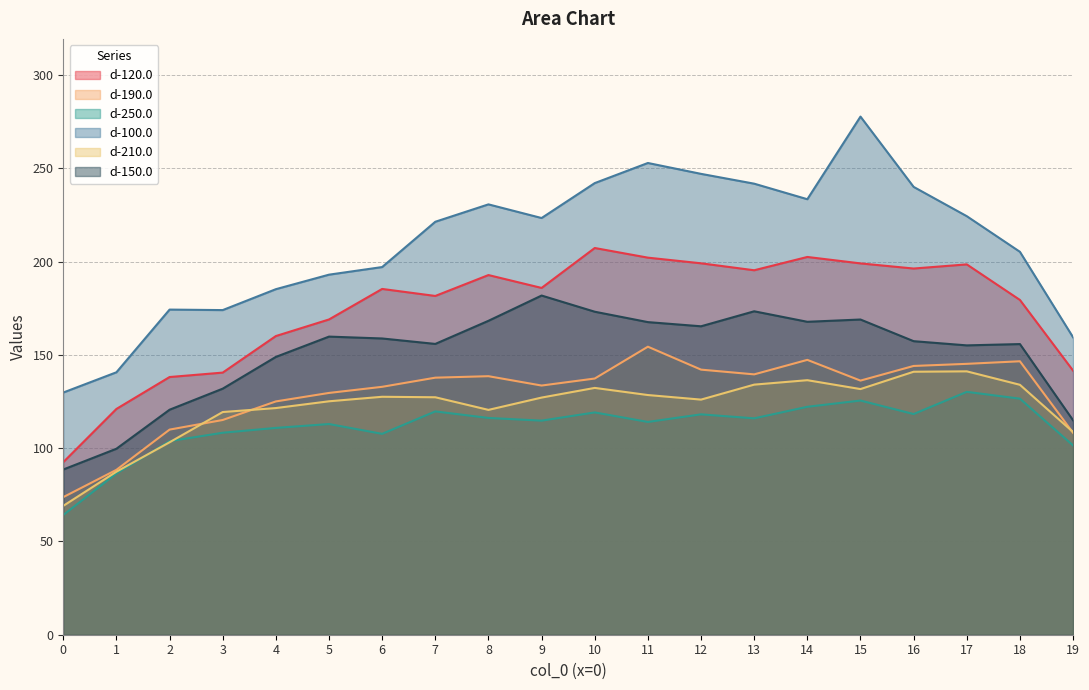

Which series has the widest spread of values?

d-100.0